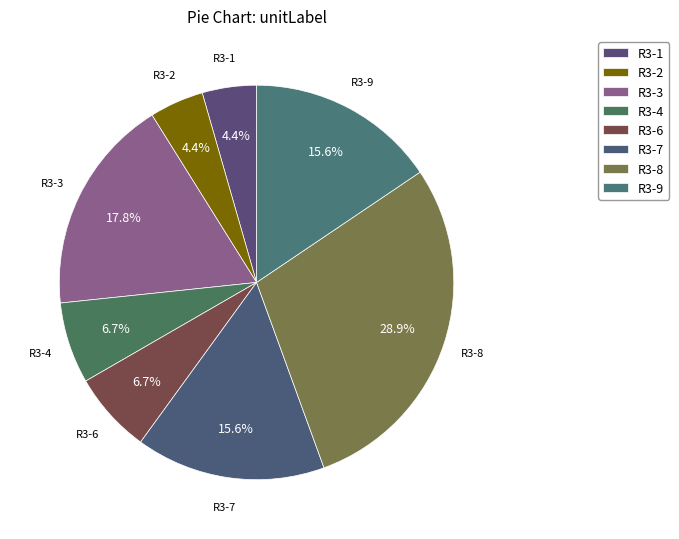

To the nearest percent, what is the average slice percentage?

12%